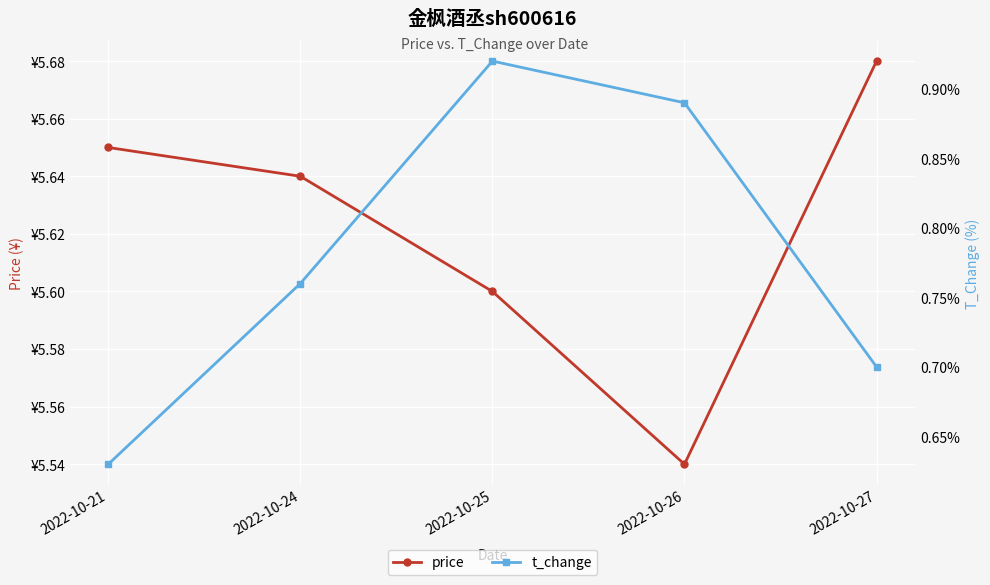

What is the total value across all series at 2022-10-25?

6.5